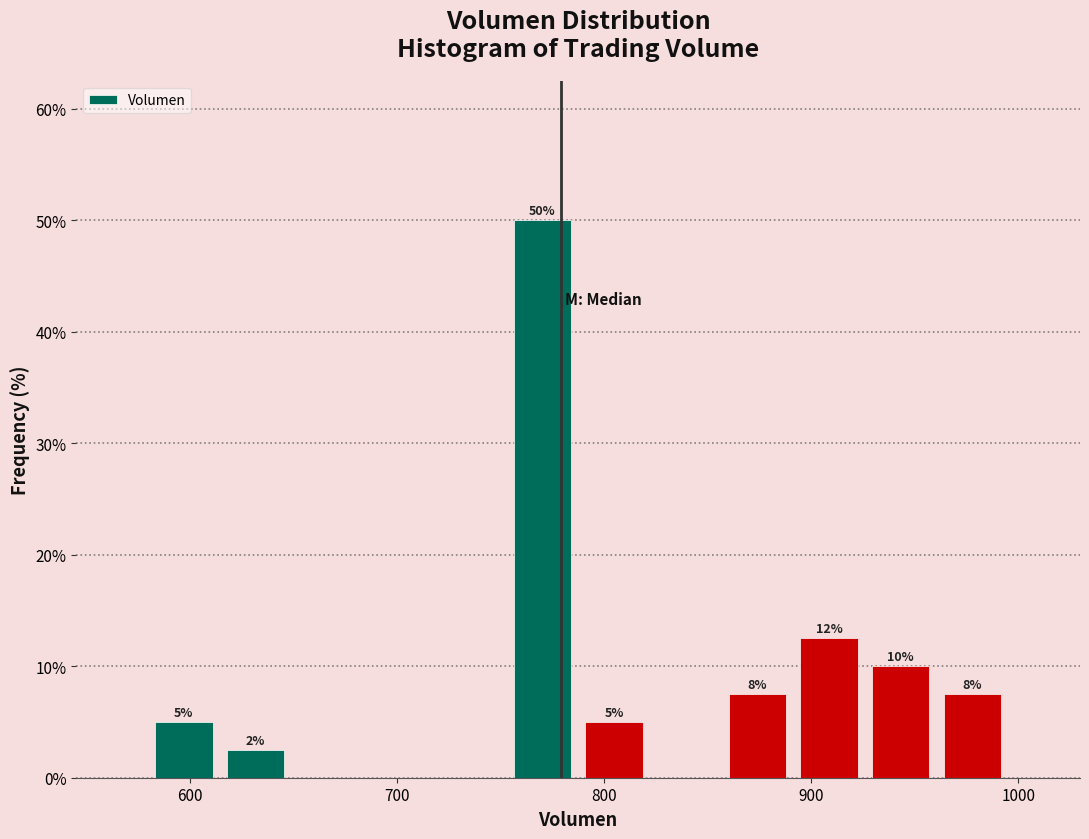

Read against the x-axis, roughly where is the centre of the tallest bar?

770